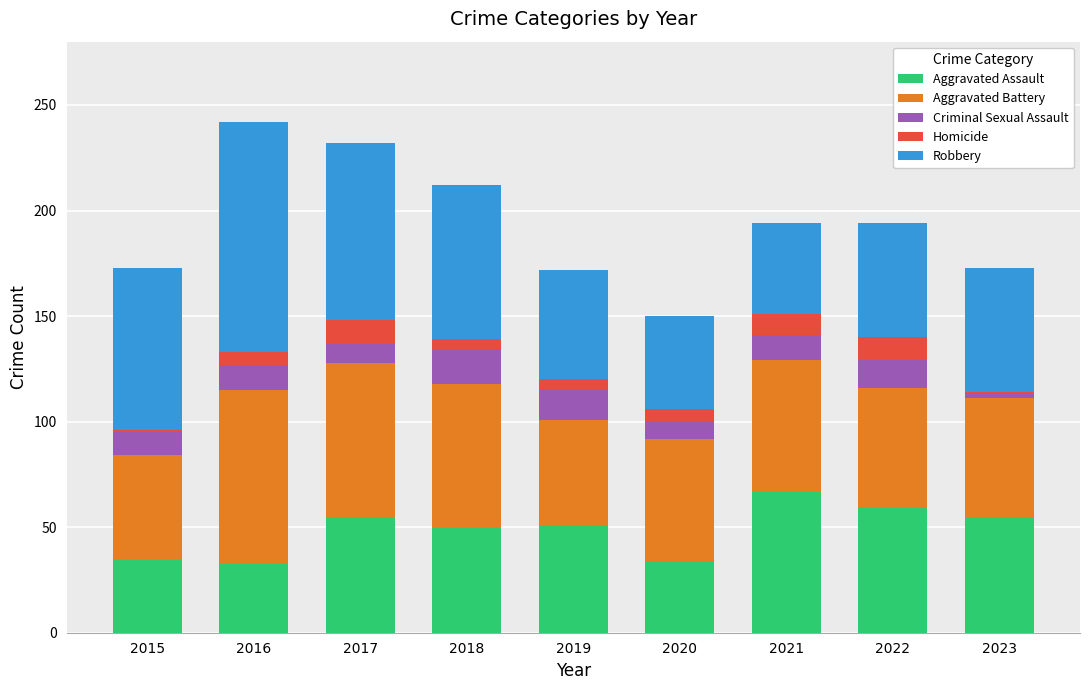

The value of Aggravated Assault at 2018 is 73. True or false?

False